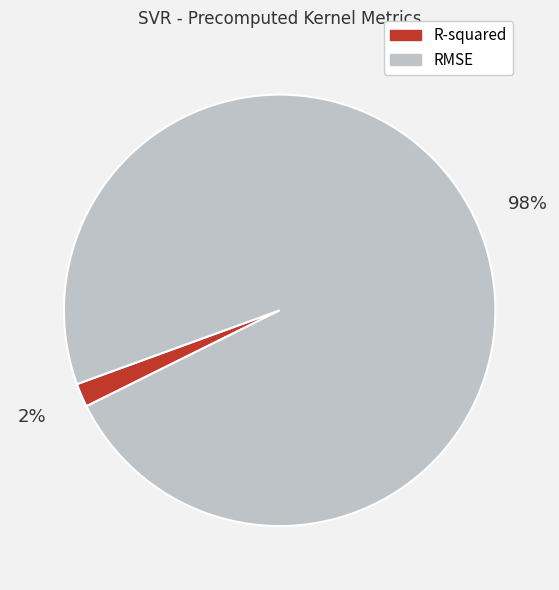

To the nearest percent, what is the average slice percentage?

50%